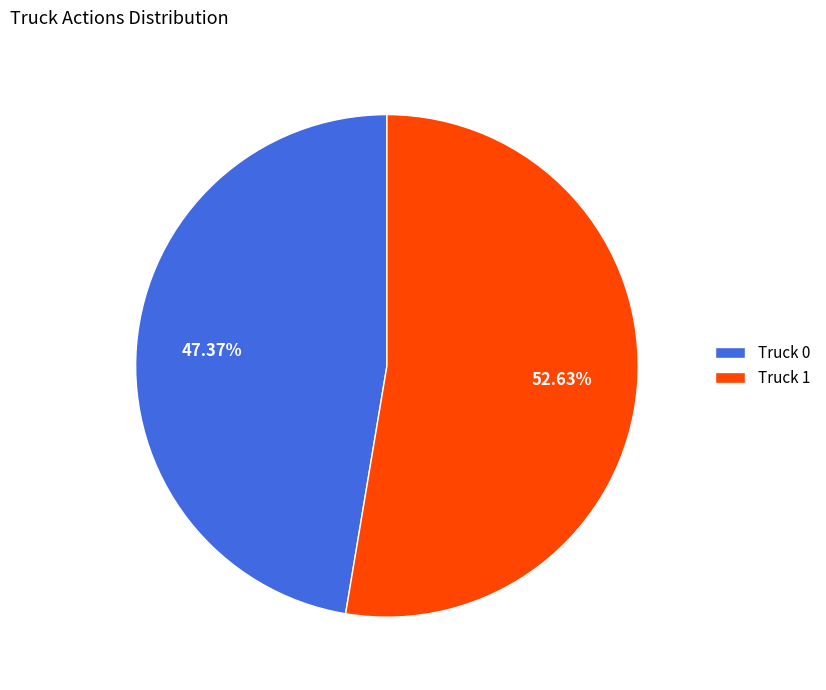

Is Truck 0 the majority of the pie?

No